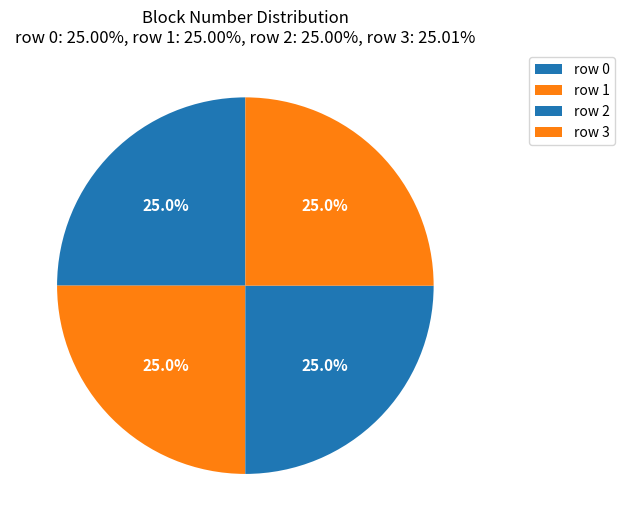

How many segments does this pie chart have?

4